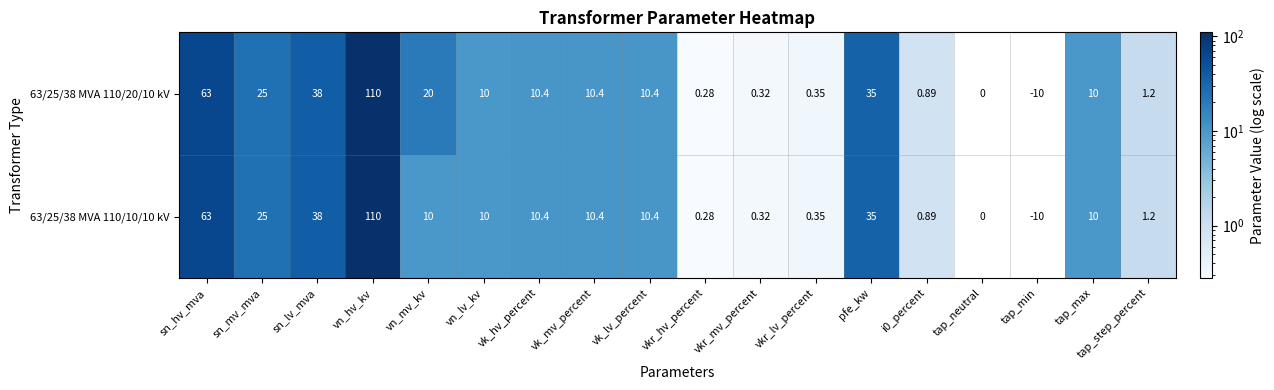

At which category is the sum across all series the highest?

vn_hv_kv